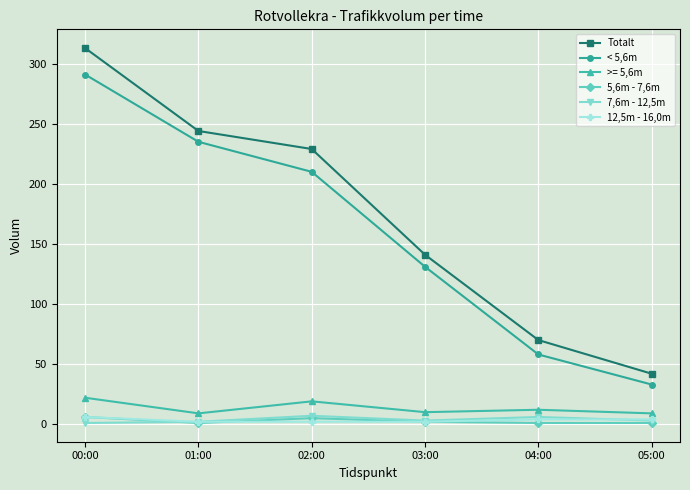

Which series has the widest spread of values?

Totalt